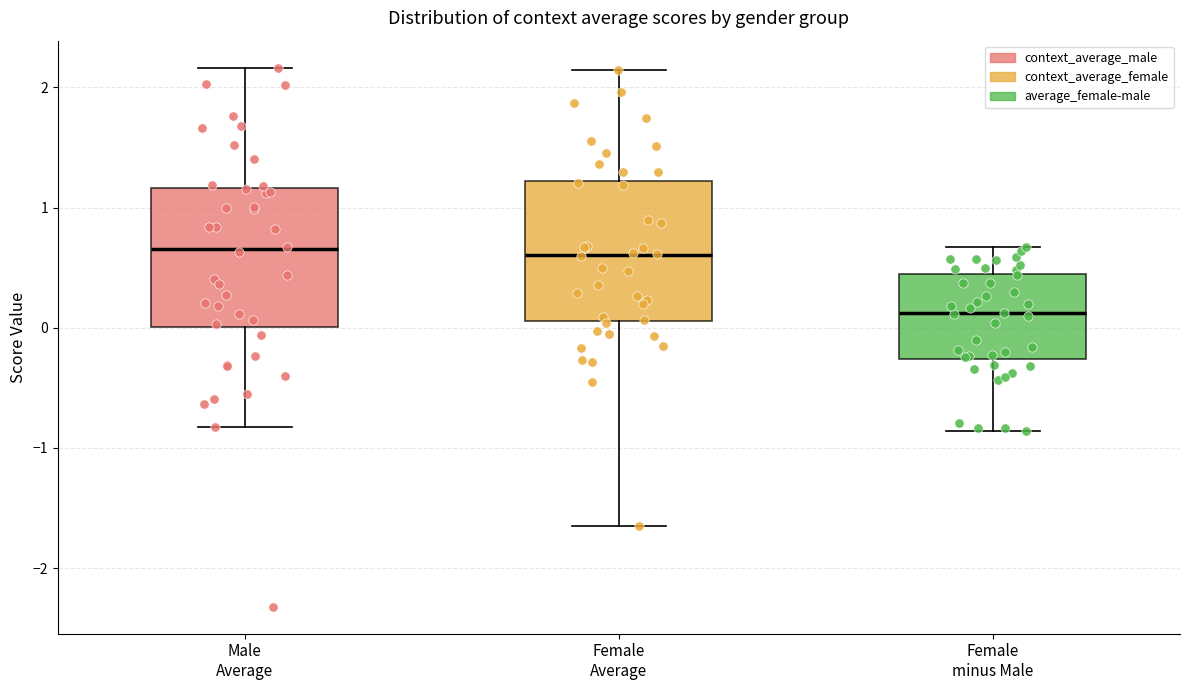

Reading left to right, transcribe this box plot: for each box, give where its median line is, the range the box spans, and where its two whiskers end, as read against the y-axis. The values are not printed on the chart, so give them approximately, as read against the axis.

Male Average: median 0.7, box 0.0 to 1.2, whiskers -0.8 to 2.2
Female Average: median 0.6, box 0.1 to 1.2, whiskers -1.6 to 2.1
Female minus Male: median 0.1, box -0.3 to 0.5, whiskers -0.9 to 0.7